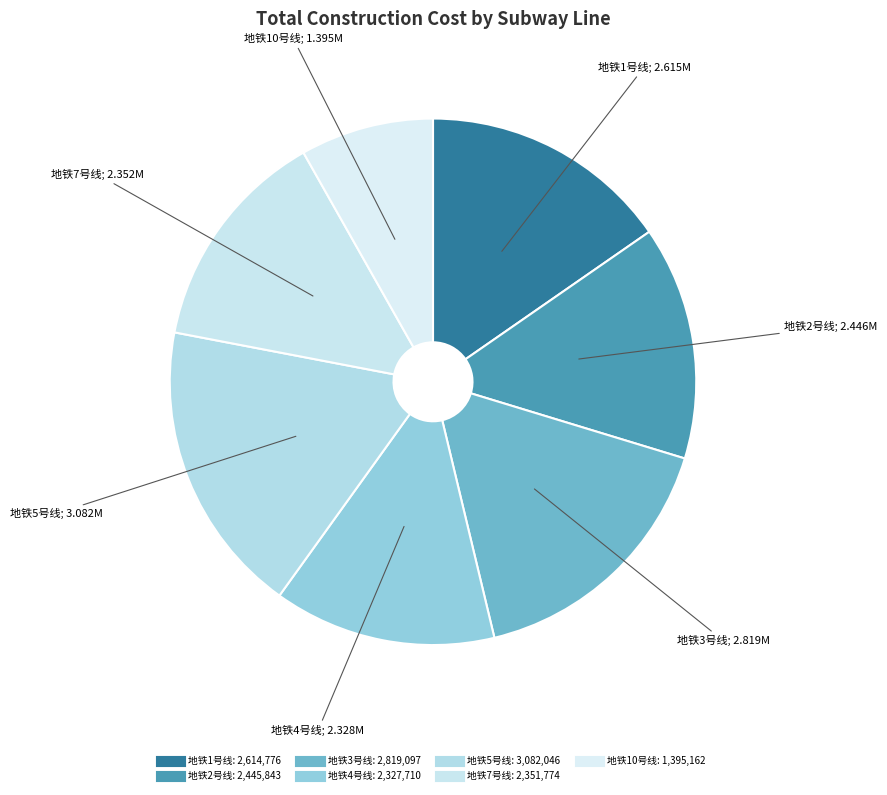

To the nearest percent, what percentage of the pie is 地铁5号线?

18%